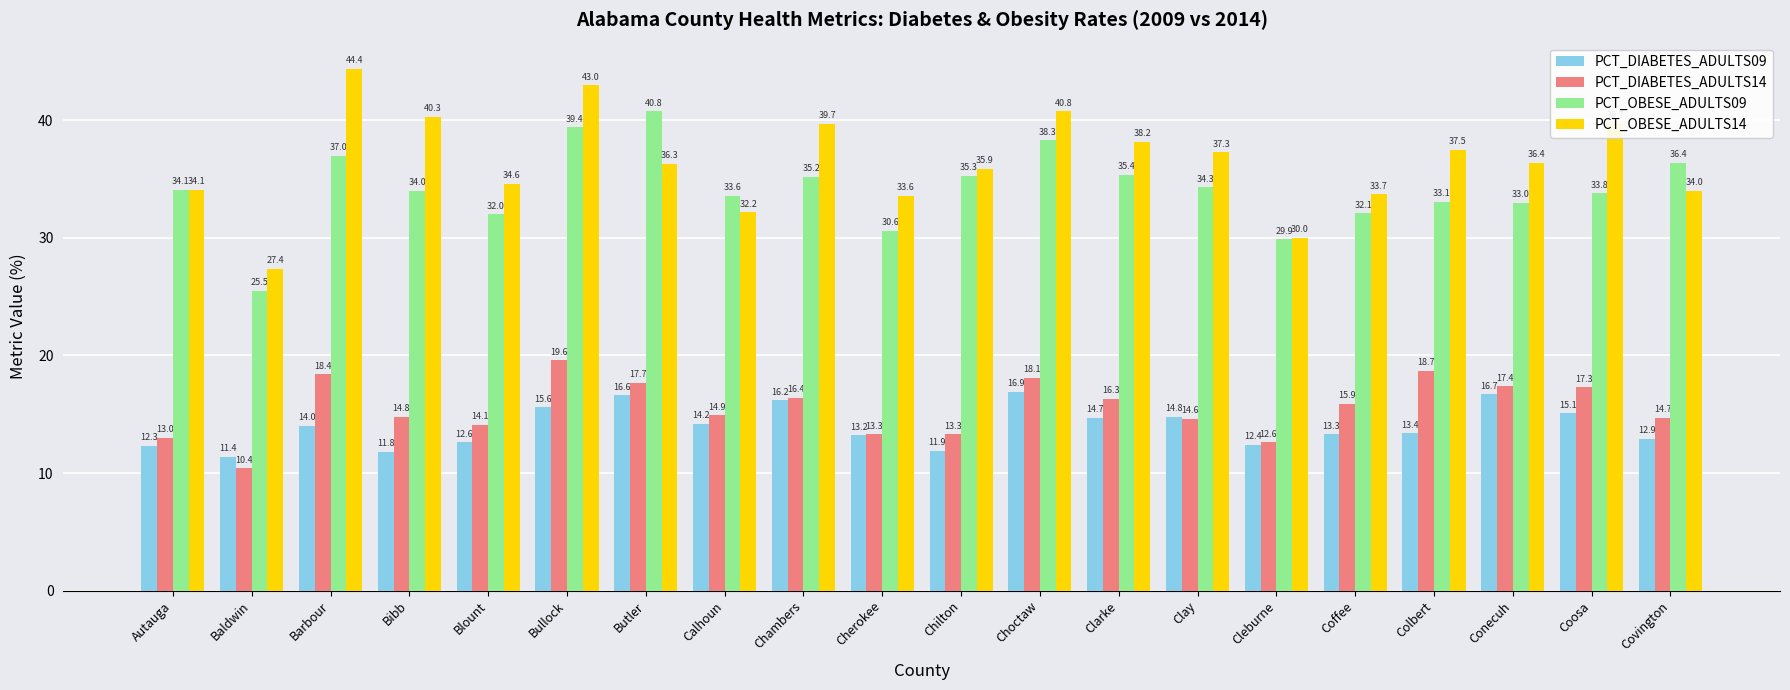

What is the sum of all PCT_OBESE_ADULTS09 values?

683.8